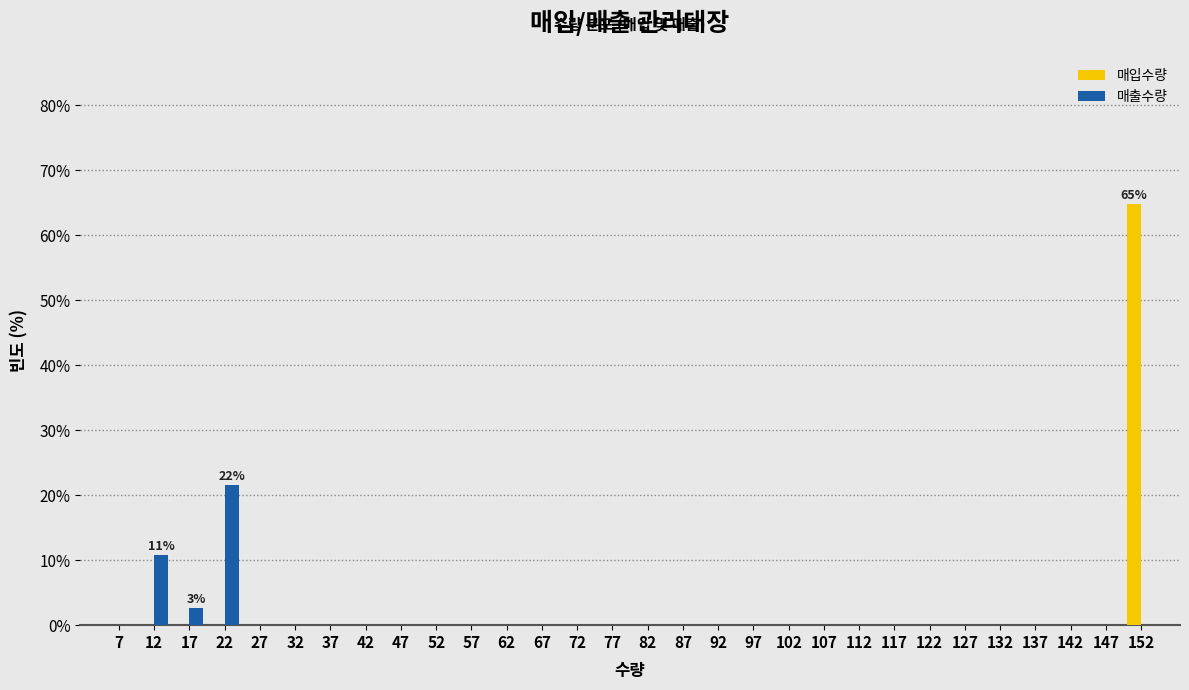

In the 매입수량 series, which range on the x-axis has the tallest bar?

150 to 155